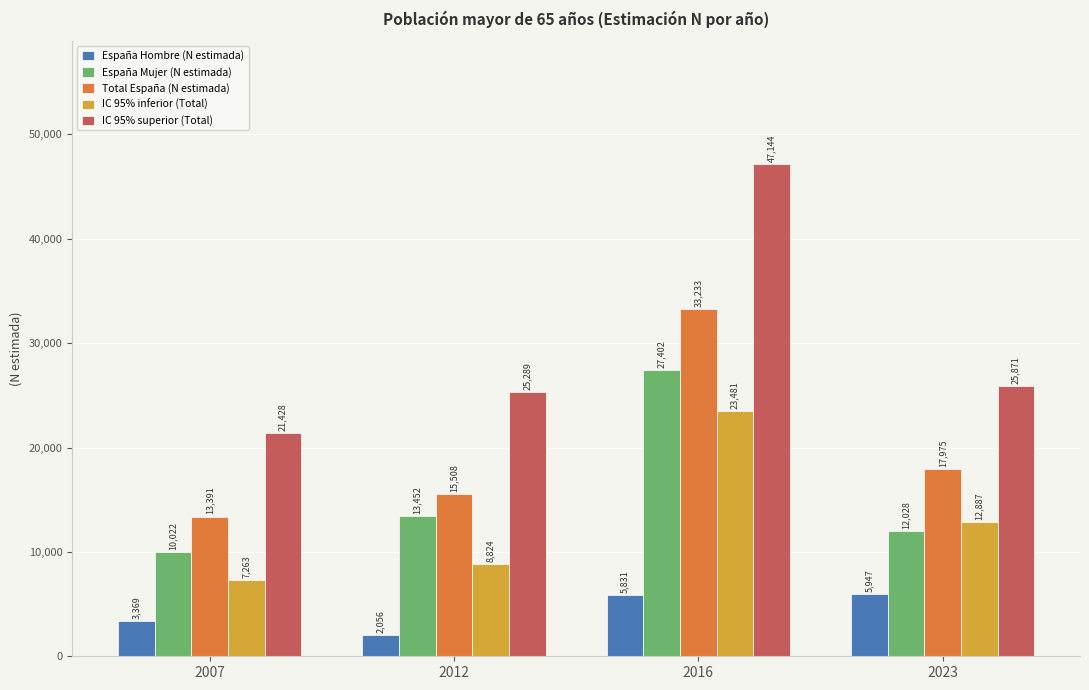

Rank the series at 2012 from lowest to highest value.

España Hombre (N estimada), IC 95% inferior (Total), España Mujer (N estimada), Total España (N estimada), IC 95% superior (Total)